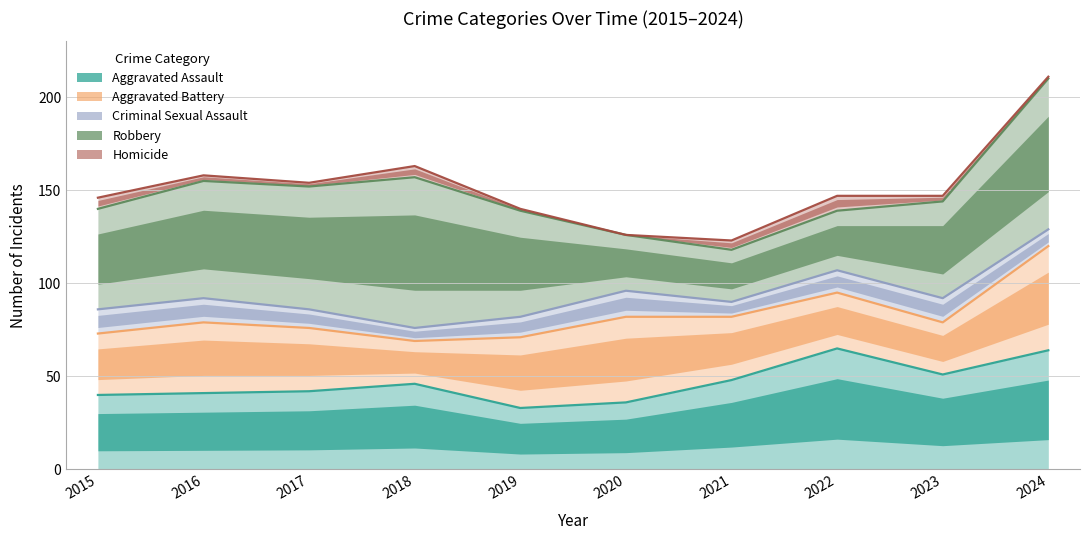

At which category is the sum across all series the highest?

2024